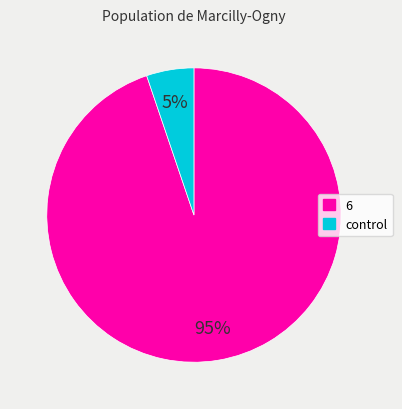

Count the number of slices in the pie.

2